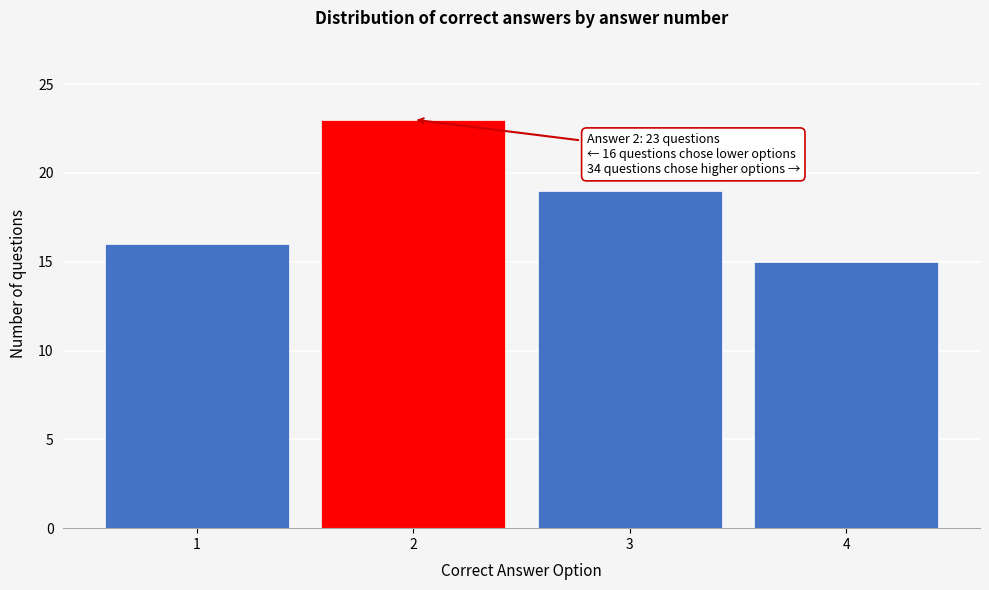

Reading right to left, transcribe all the data shown in this chart.

15	19	23	16